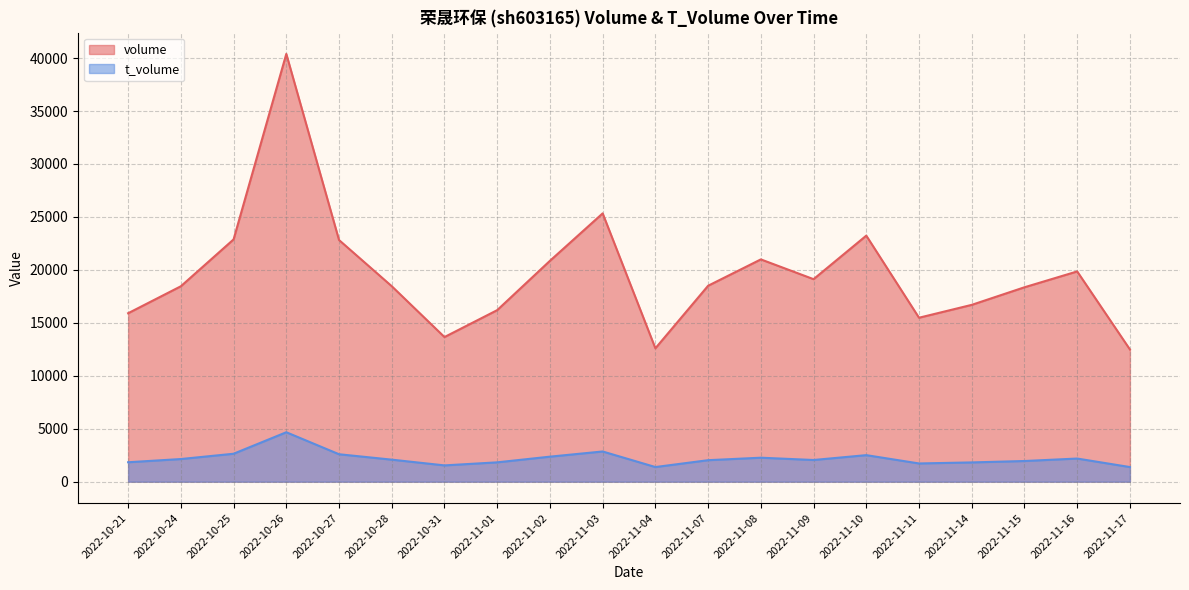

What is the sum of the volume values at 2022-11-03 and 2022-10-26?

65728